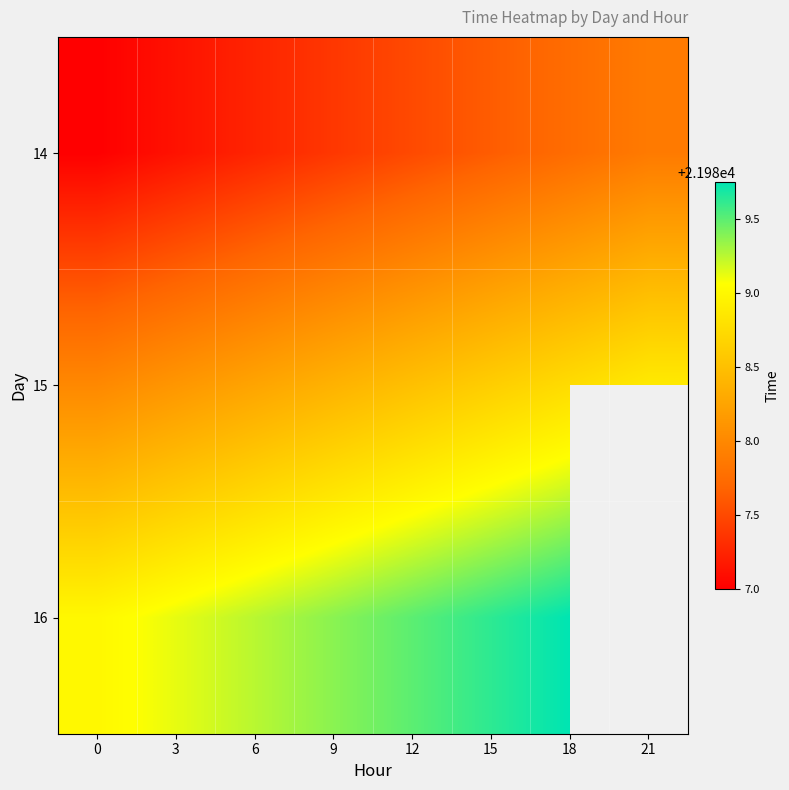

How many categories are shown in the chart?

8